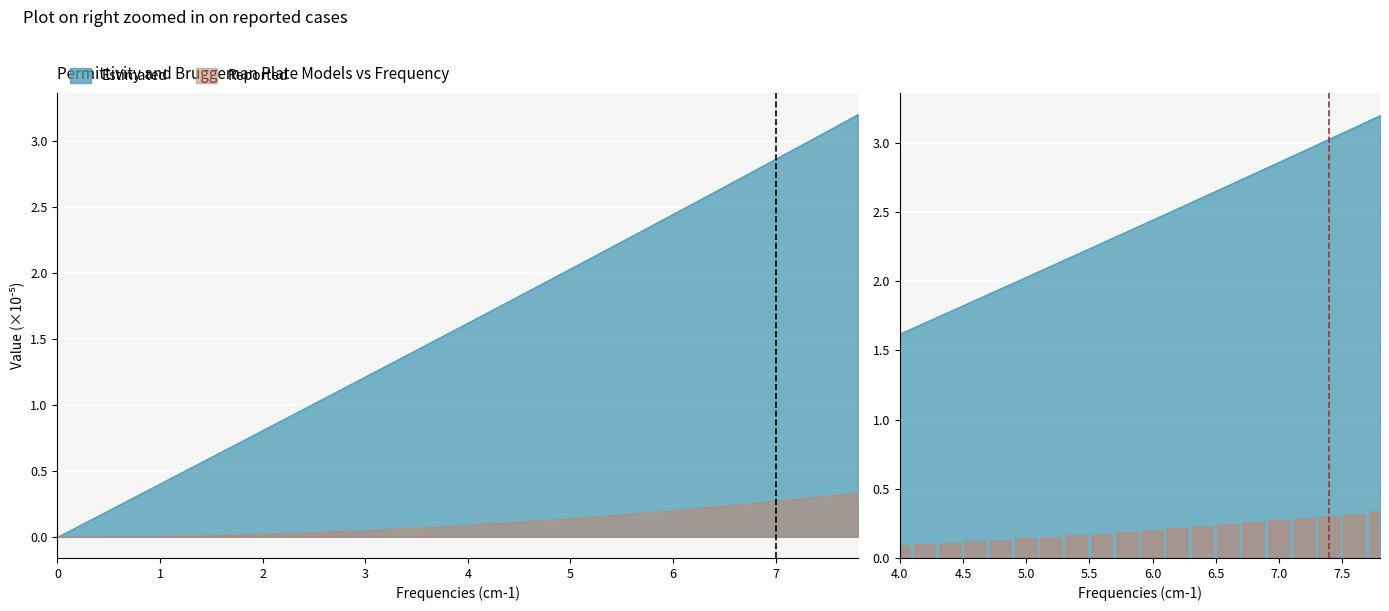

The chart shows a value of 0.5 at 16. True or false?

False